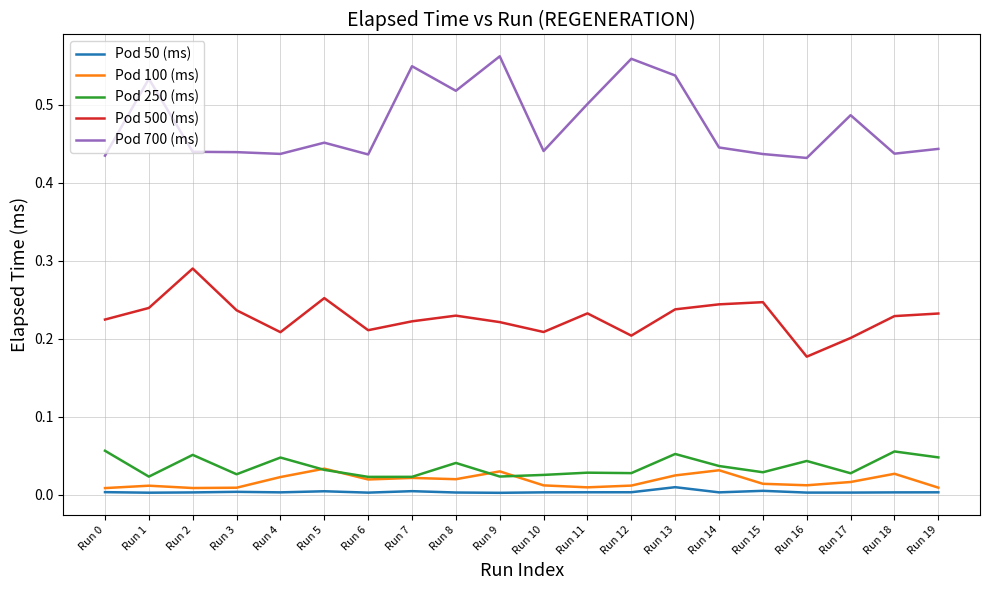

True or false: Pod 100 (ms) and Pod 700 (ms) cross at least once.

False